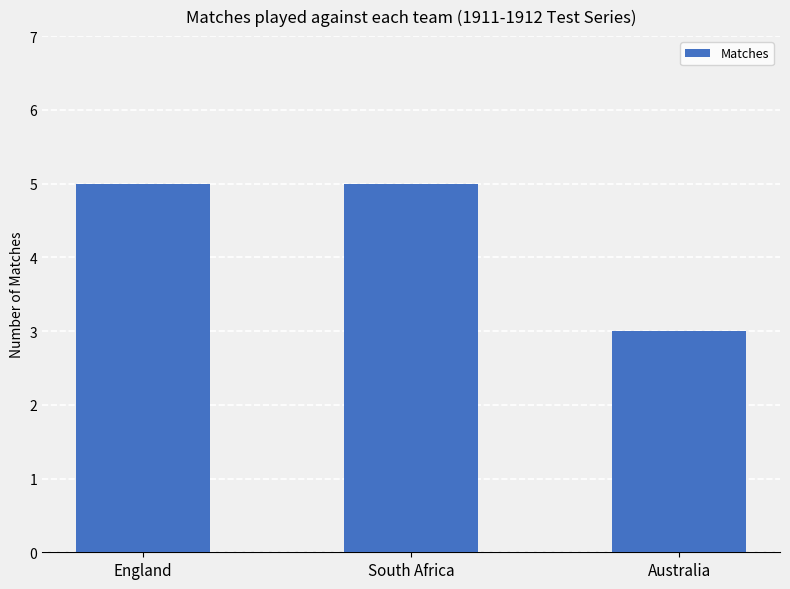

What is the sum of all values?

13